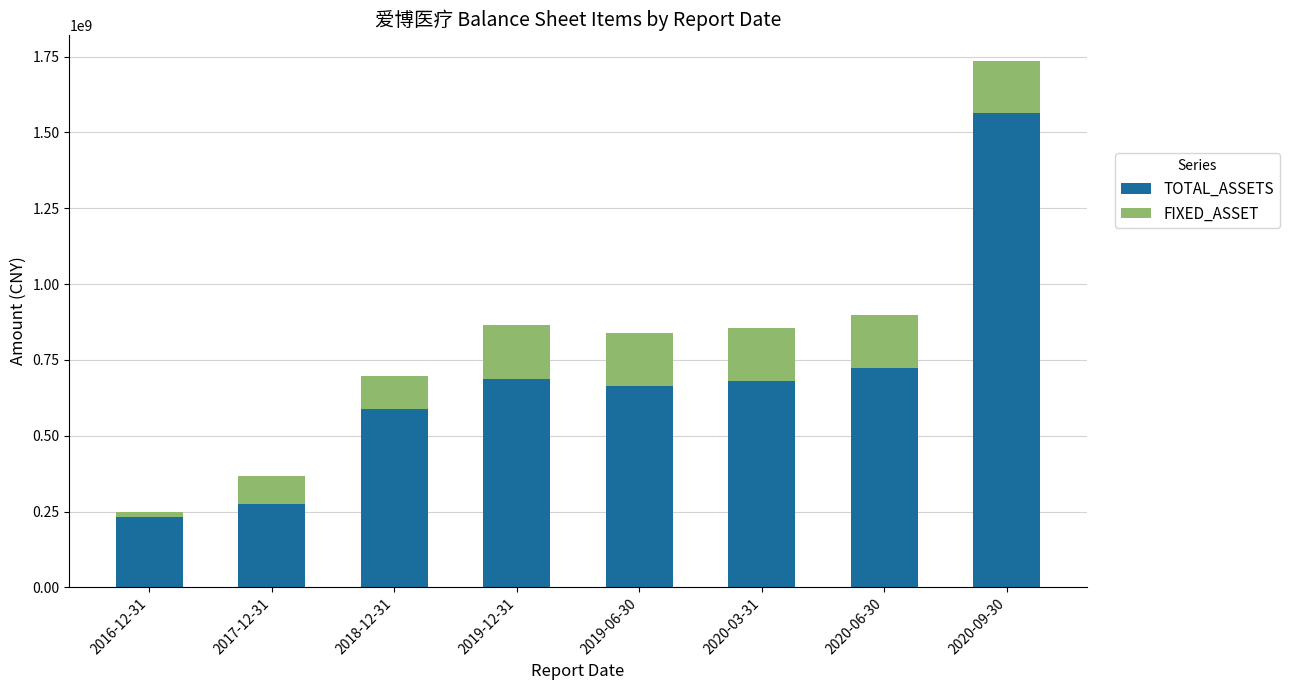

Which category has the highest value in the TOTAL_ASSETS series?

2020-09-30